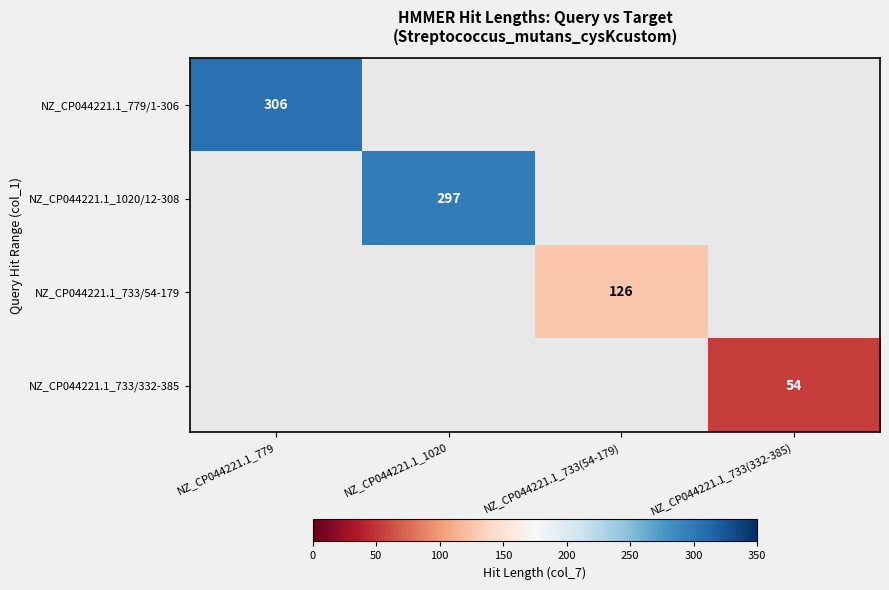

True or false: NZ_CP044221.1_1020/12-308 has a value of 150 at NZ_CP044221.1_1020.

False